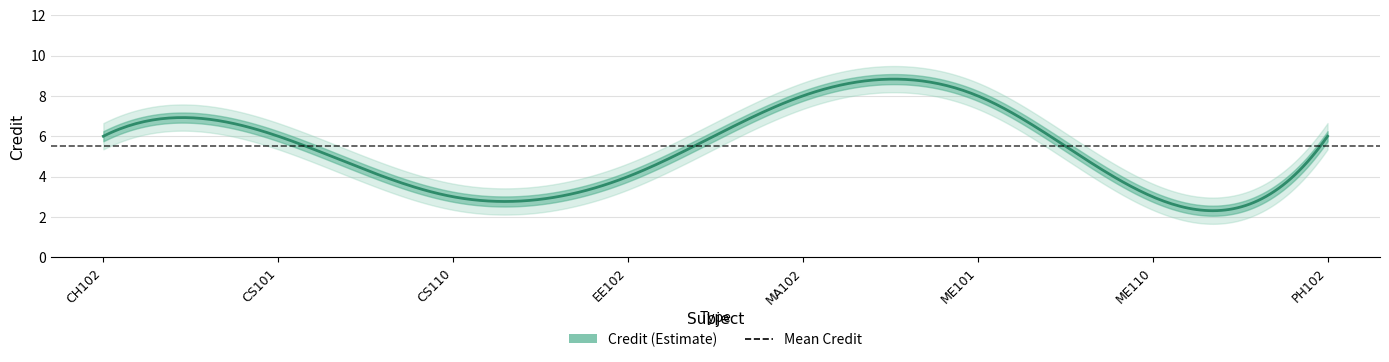

Is it true that the value at ME101 is 12?

False